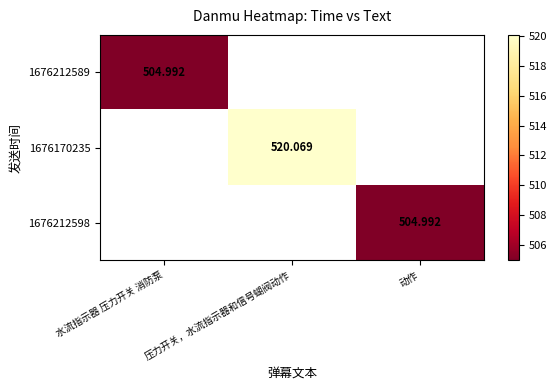

Is the value of 1676212589 at 动作 greater than the value of 1676170235 at 动作?

No